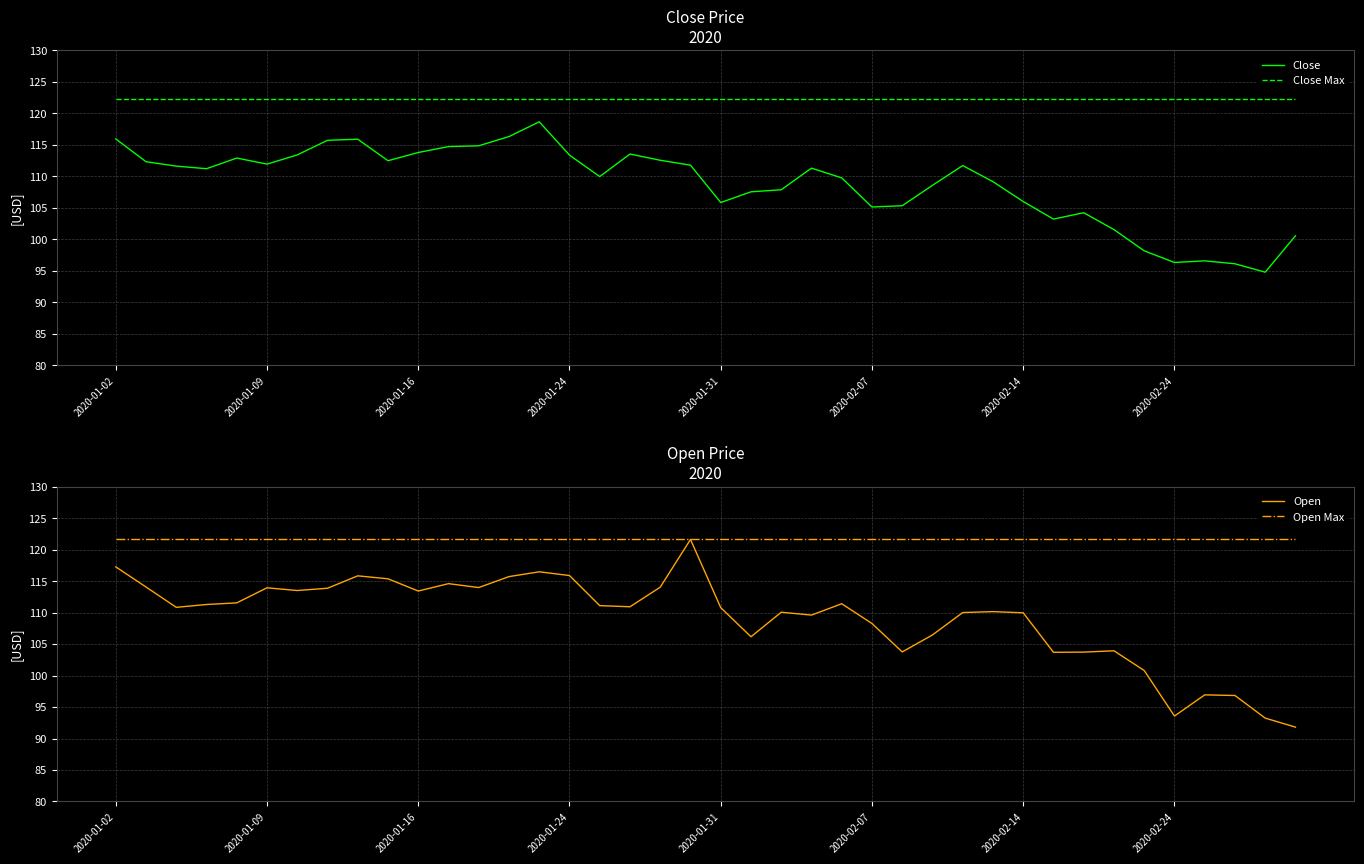

Reading left to right, extract all data points from this chart.

Close: 116.0	112.3	111.6	111.2	112.9	112.0	113.4	115.7	115.9	112.5	113.8	114.7	114.9	116.3	118.7	113.4	110.0	113.6	112.6	111.8	105.9	107.6	107.9	111.3	109.8	105.2	105.3	108.6	111.7	109.2	106.0	103.2	104.2	101.6	98.2	96.3	96.6	96.1	94.8	100.6
Close Max: 122.4	122.4	122.4	122.4	122.4	122.4	122.4	122.4	122.4	122.4	122.4	122.4	122.4	122.4	122.4	122.4	122.4	122.4	122.4	122.4	122.4	122.4	122.4	122.4	122.4	122.4	122.4	122.4	122.4	122.4	122.4	122.4	122.4	122.4	122.4	122.4	122.4	122.4	122.4	122.4
Open: 117.3	114.1	110.8	111.3	111.5	113.9	113.5	113.9	115.8	115.4	113.4	114.6	114.0	115.7	116.5	115.9	111.1	110.9	114.0	121.6	110.8	106.2	110.1	109.6	111.4	108.3	103.8	106.4	110.0	110.2	110.0	103.7	103.7	103.9	100.8	93.6	96.9	96.8	93.2	91.8
Open Max: 121.6	121.6	121.6	121.6	121.6	121.6	121.6	121.6	121.6	121.6	121.6	121.6	121.6	121.6	121.6	121.6	121.6	121.6	121.6	121.6	121.6	121.6	121.6	121.6	121.6	121.6	121.6	121.6	121.6	121.6	121.6	121.6	121.6	121.6	121.6	121.6	121.6	121.6	121.6	121.6